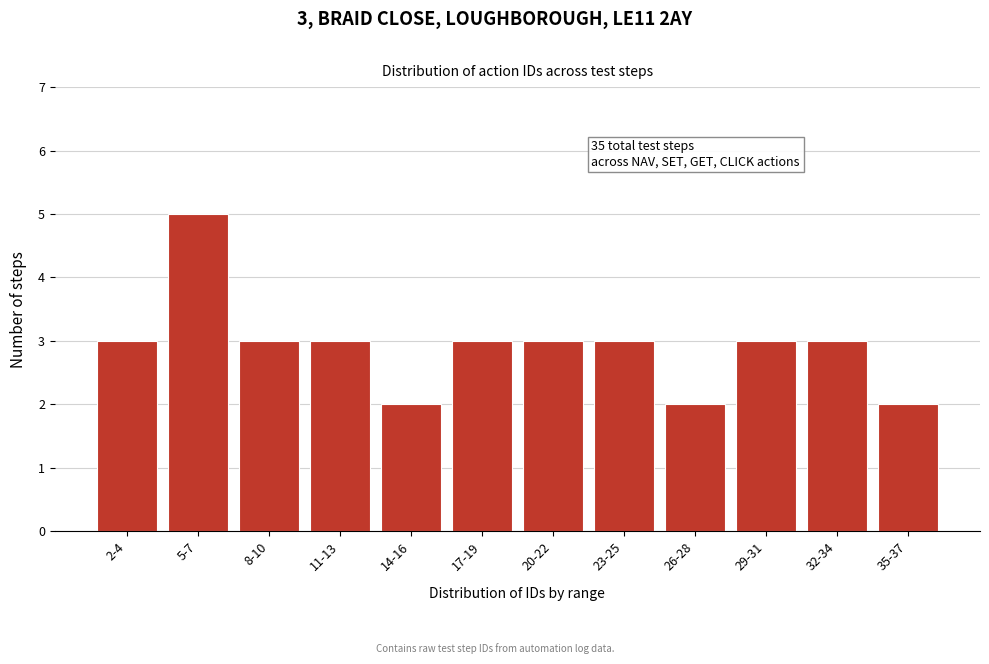

Reading left to right, what are all the values shown in this chart?

2-4=3	5-7=5	8-10=3	11-13=3	14-16=2	17-19=3	20-22=3	23-25=3	26-28=2	29-31=3	32-34=3	35-37=2